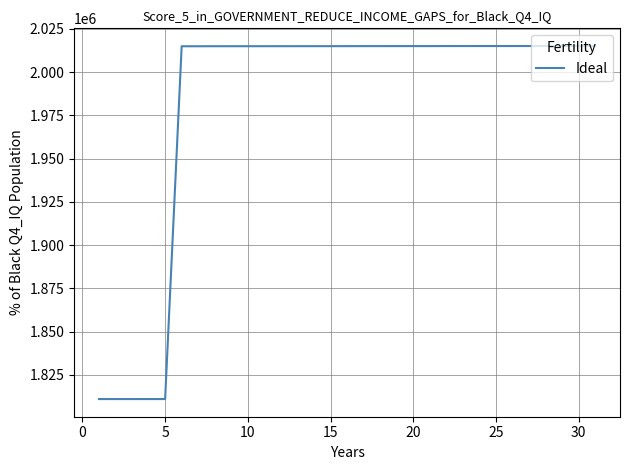

How many values are below 2015078?

15